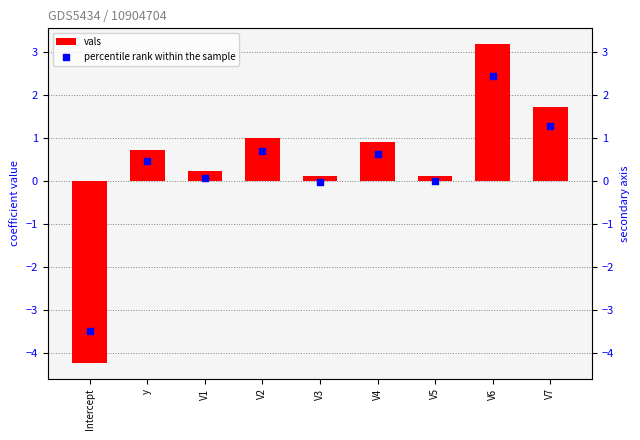

Which series contains the highest Y value?

vals